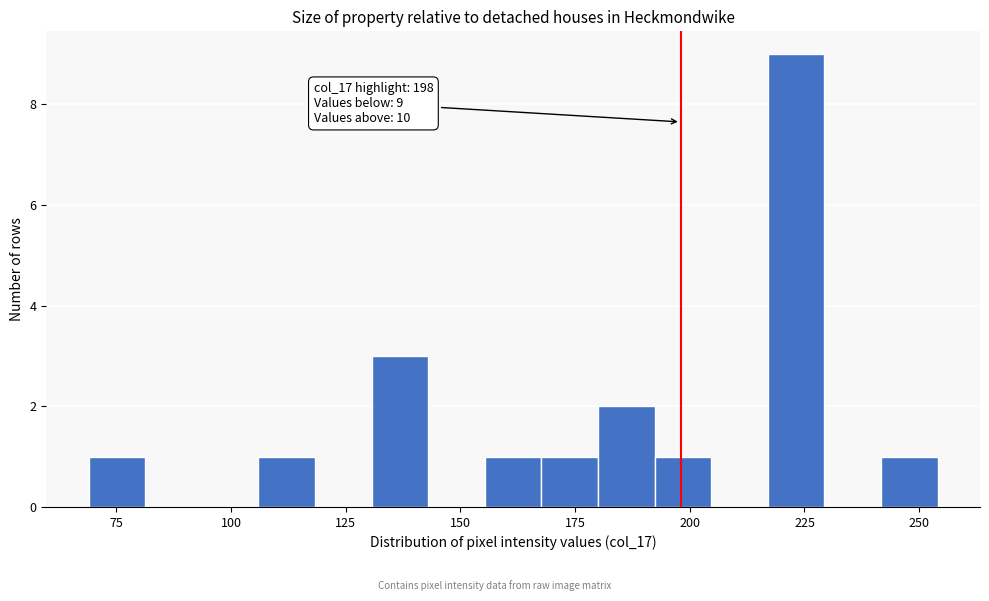

Read against the x-axis, roughly where is the centre of the tallest bar?

225